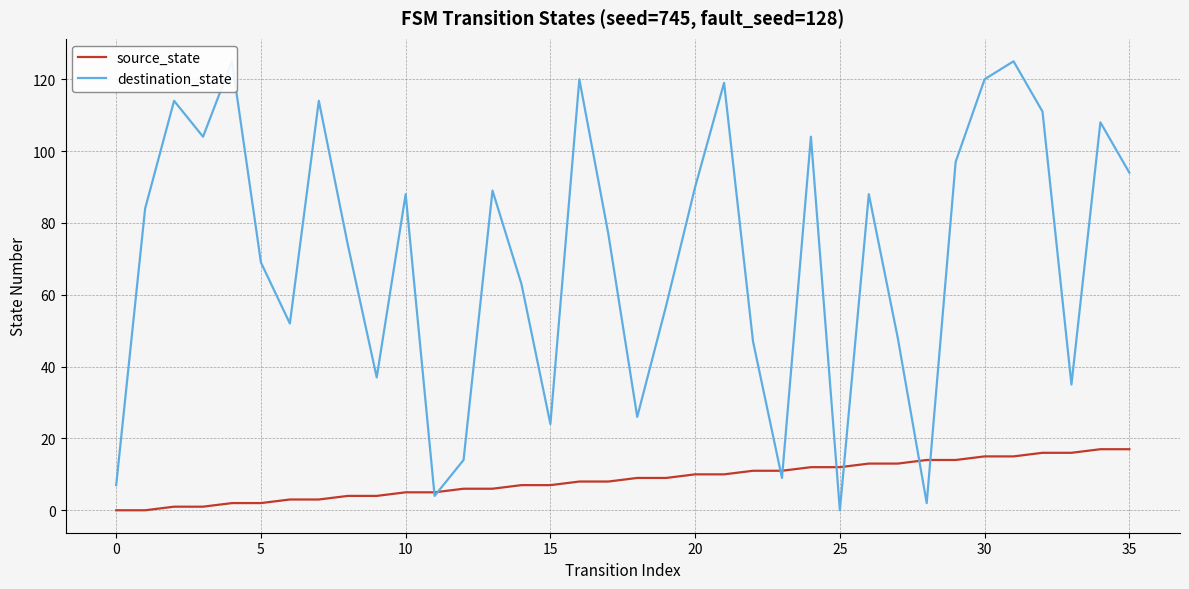

What is the approximate value of destination_state at 23?

9